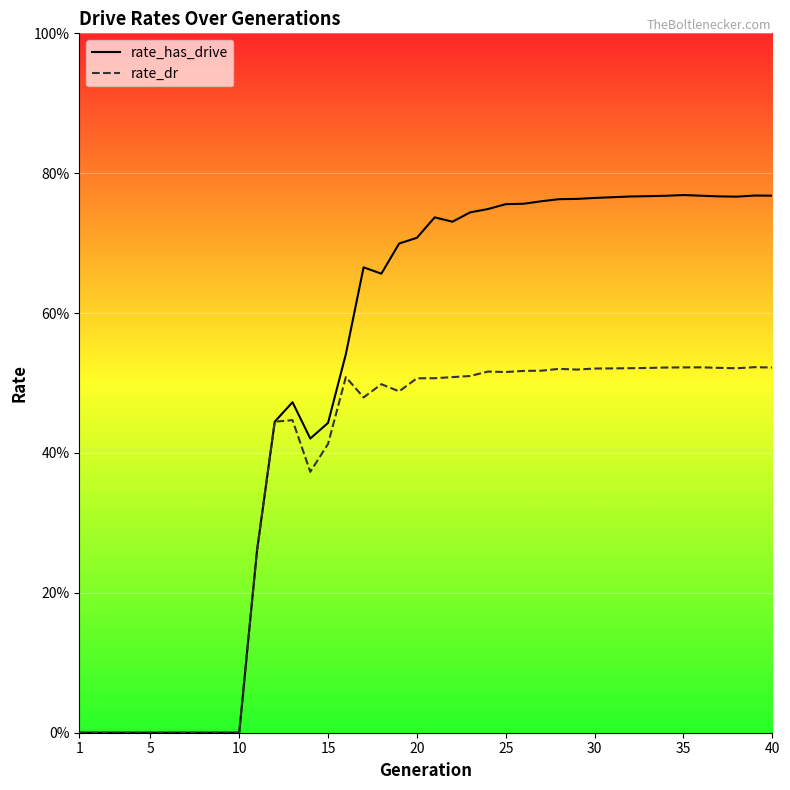

True or false: rate_has_drive and rate_dr intersect in this chart.

False